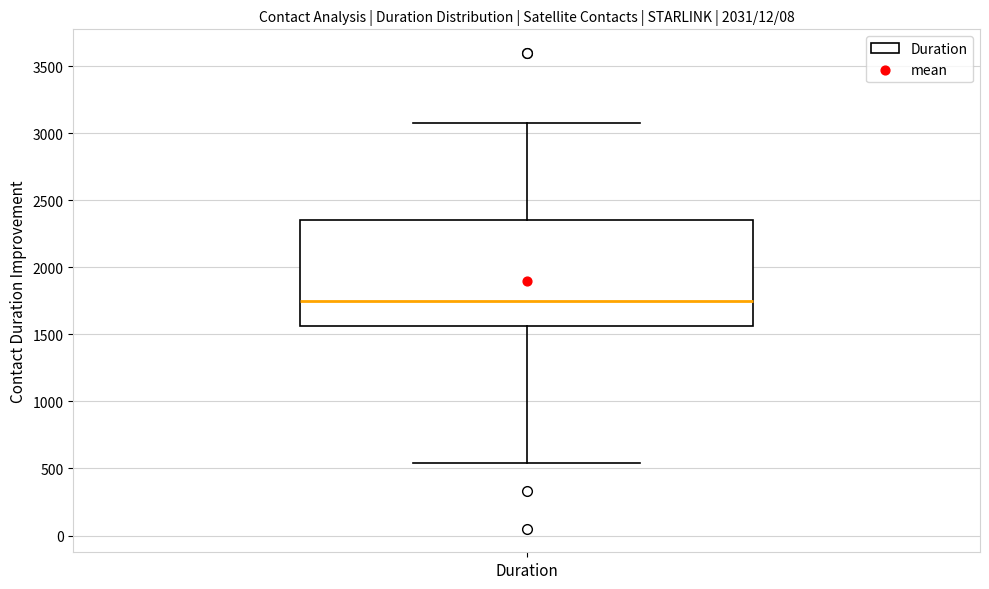

Read this box plot against the y-axis: the position of the median line, the range covered by the box, and the ends of both whiskers. The values are not printed on the chart, so give them approximately, as read against the axis.

median 1750, box 1550 to 2350, whiskers 550 to 3100